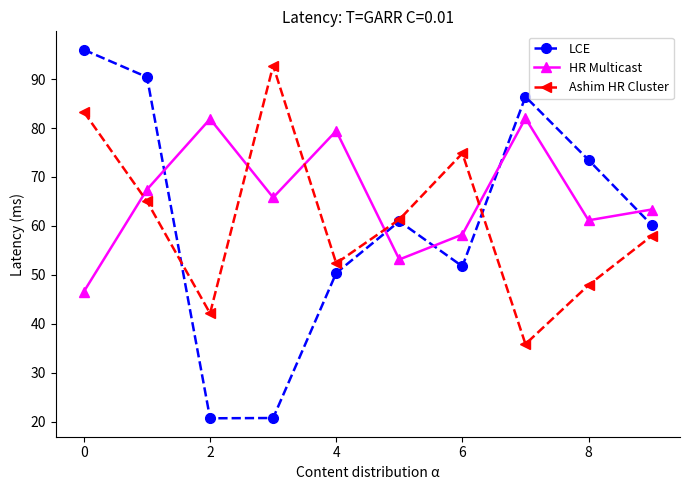

What is the value of the Ashim HR Cluster point at the 4th from the left?

92.8